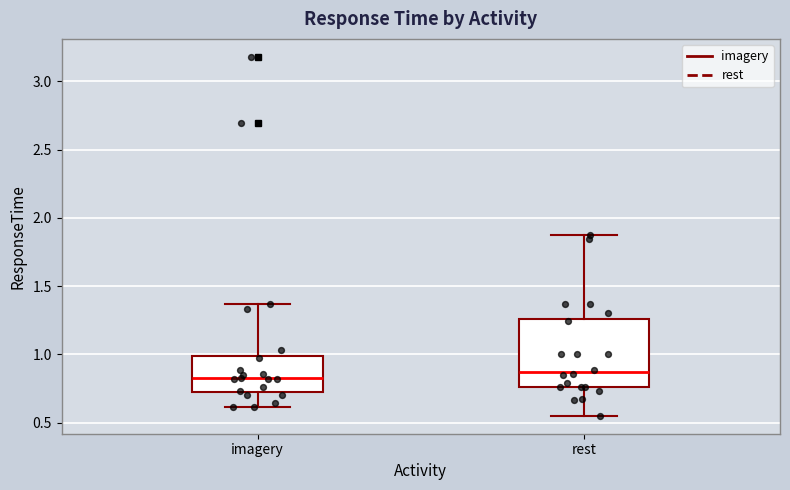

Reading left to right, transcribe this box plot: for each box, give where its median line is, the range the box spans, and where its two whiskers end, as read against the y-axis. The values are not printed on the chart, so give them approximately, as read against the axis.

imagery: median 0.80, box 0.70 to 1.00, whiskers 0.60 to 1.35
rest: median 0.85, box 0.75 to 1.25, whiskers 0.55 to 1.90